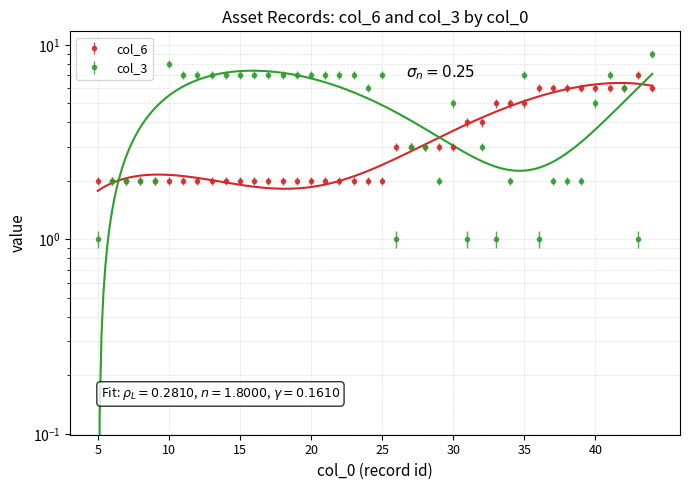

What is the average value of the col_6 series?

3